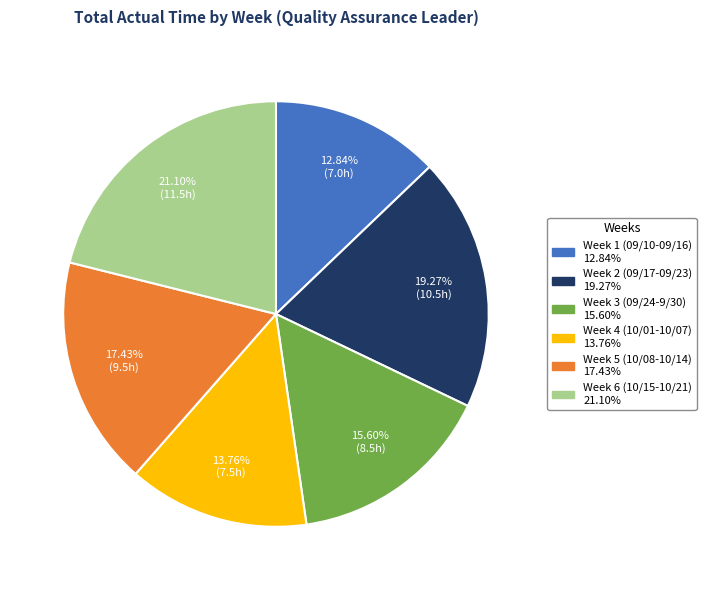

Which slice is the largest?

Week 6 (10/15-10/21)